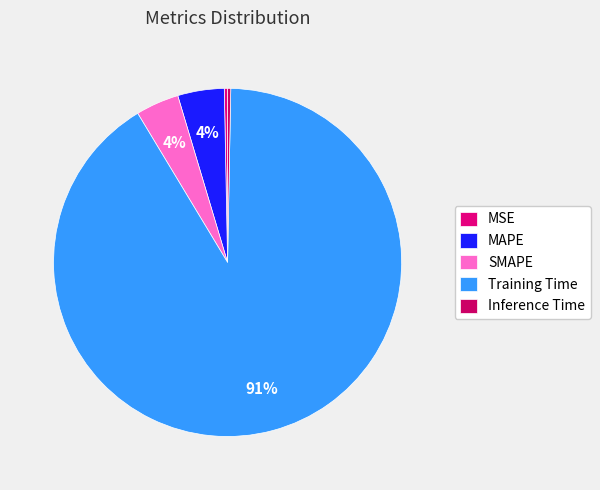

The SMAPE slice represents 17% of the pie. True or false?

False